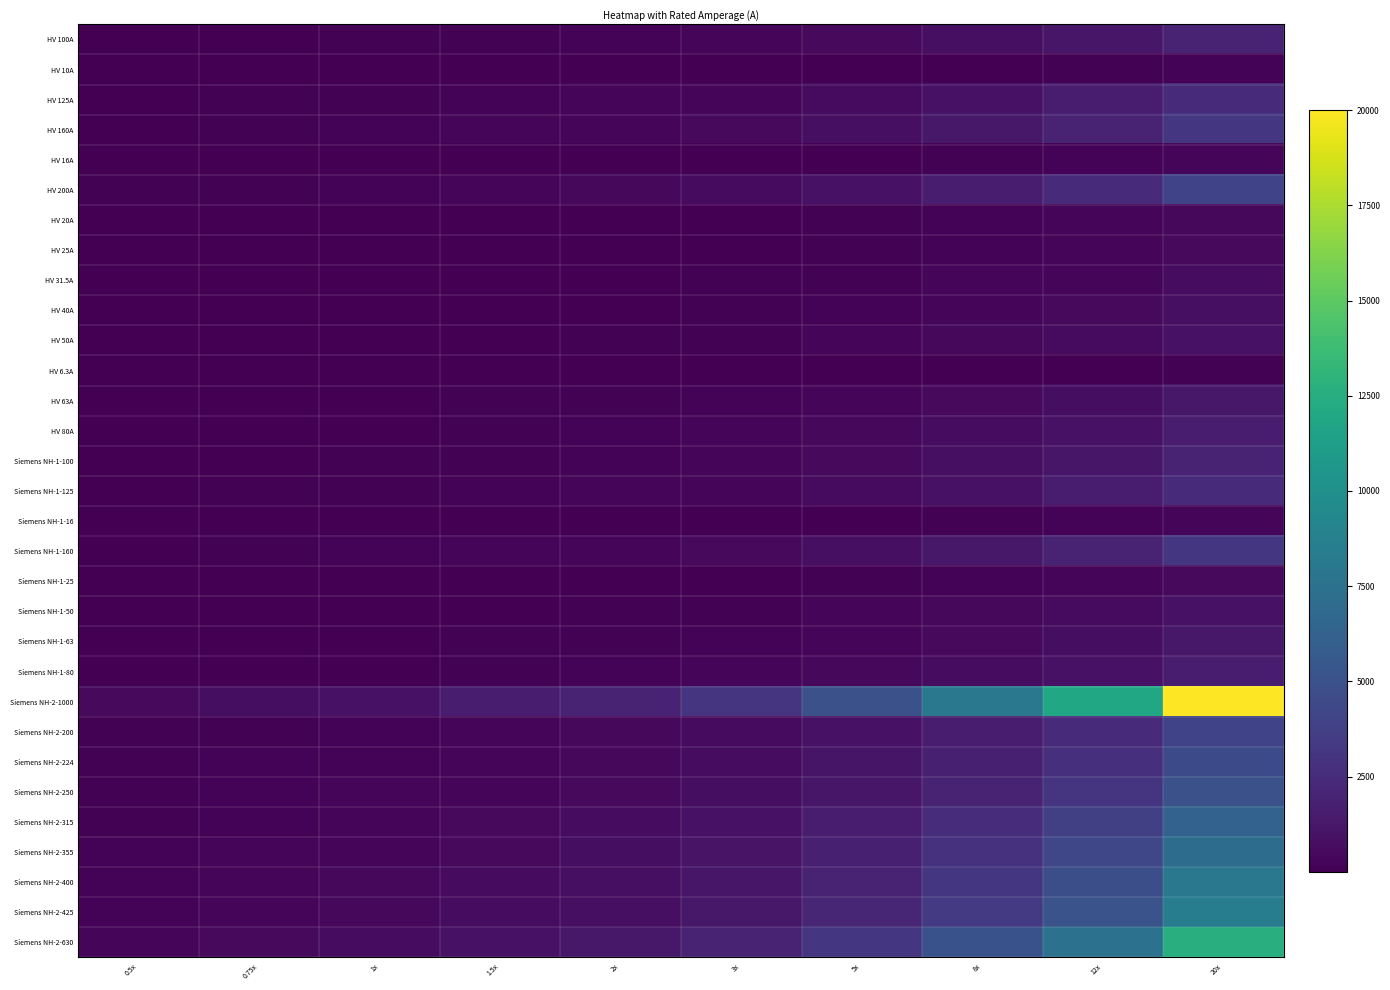

What is the difference between the highest and lowest values at 8x?

7949.6